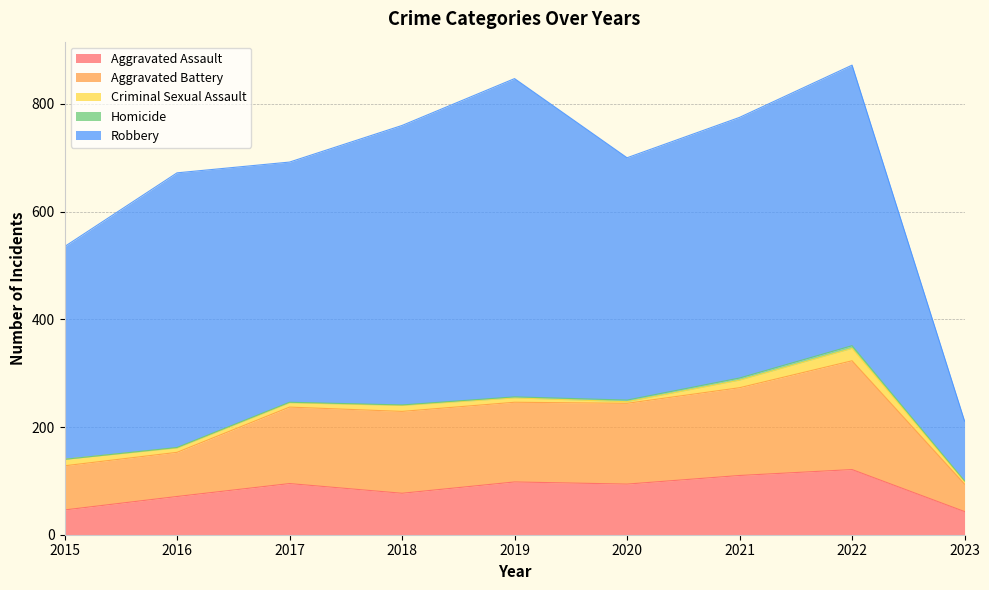

How many data points in Aggravated Battery are above 148?

4